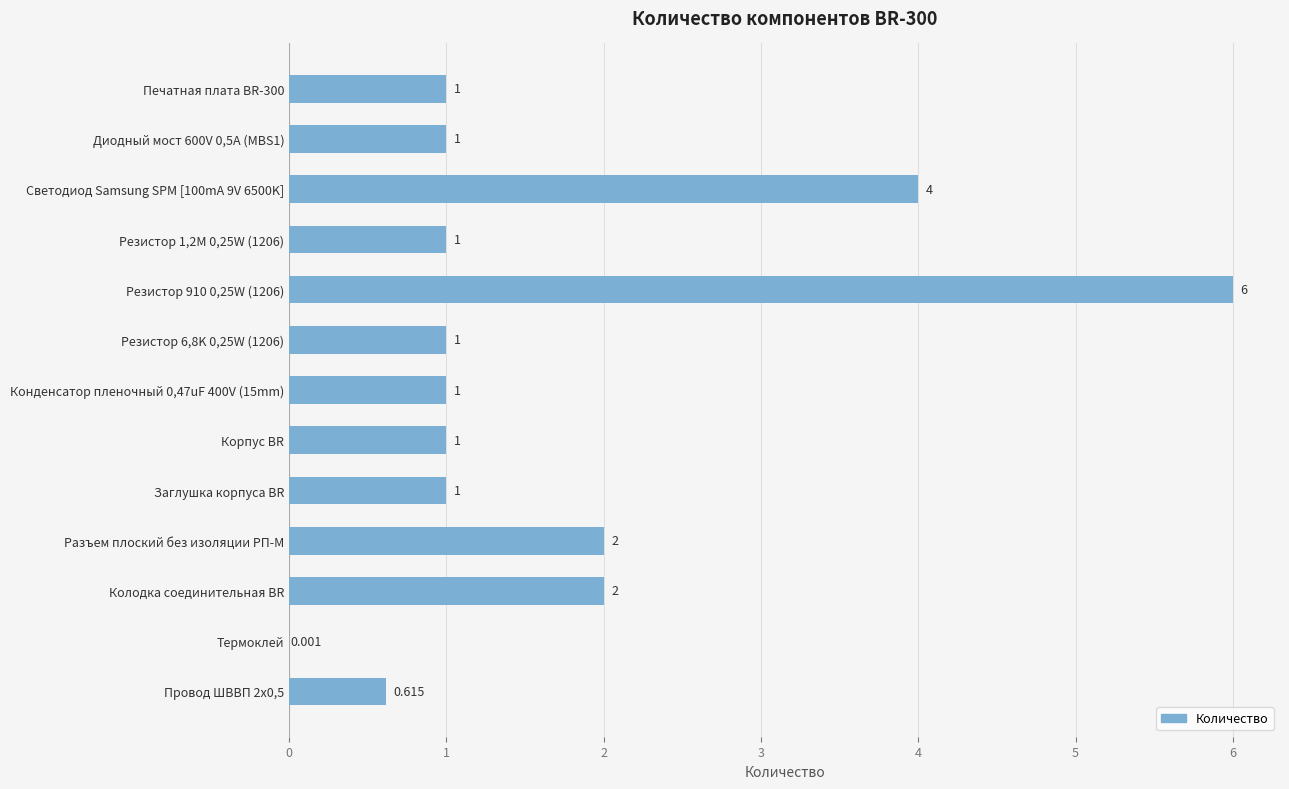

Are the bars horizontal?

Yes